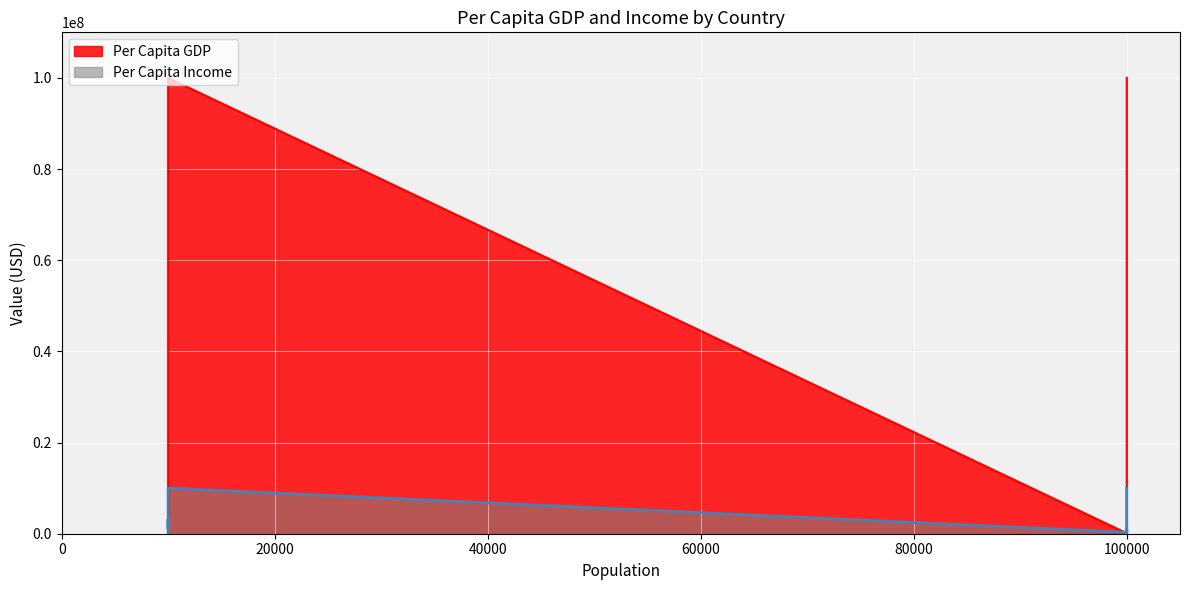

What is the sum of all Per Capita GDP values?

222220000.0